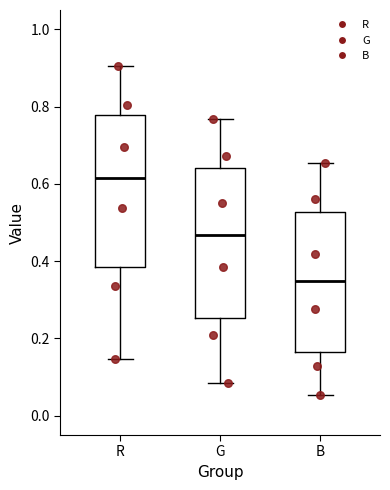

Reading left to right, transcribe this box plot: for each box, give where its median line is, the range the box spans, and where its two whiskers end, as read against the y-axis. The values are not printed on the chart, so give them approximately, as read against the axis.

R: median 0.62, box 0.38 to 0.78, whiskers 0.14 to 0.90
G: median 0.46, box 0.26 to 0.64, whiskers 0.08 to 0.76
B: median 0.34, box 0.16 to 0.52, whiskers 0.06 to 0.66